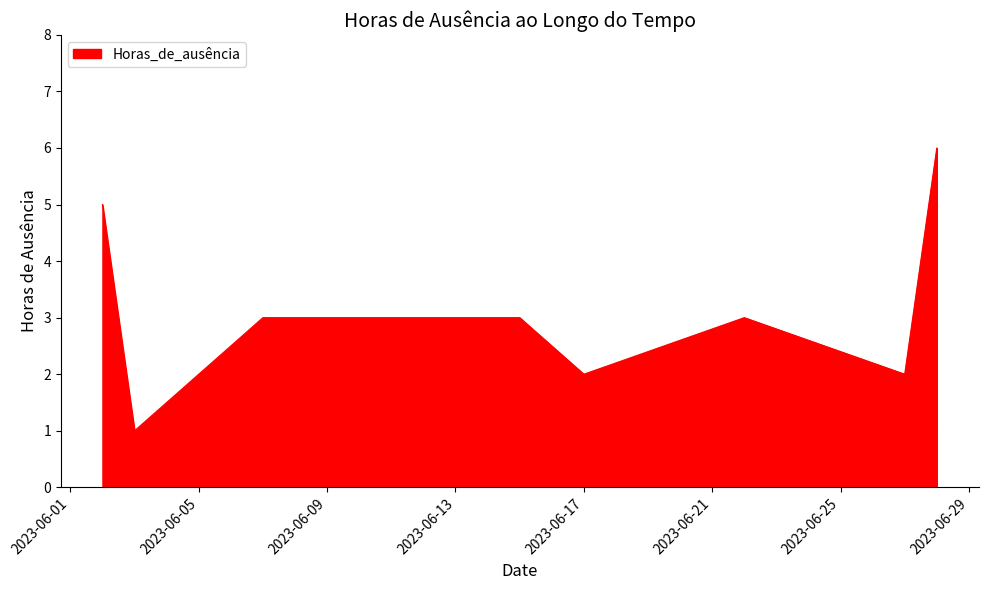

True or false: there are more than 1 points higher than both neighbors.

True